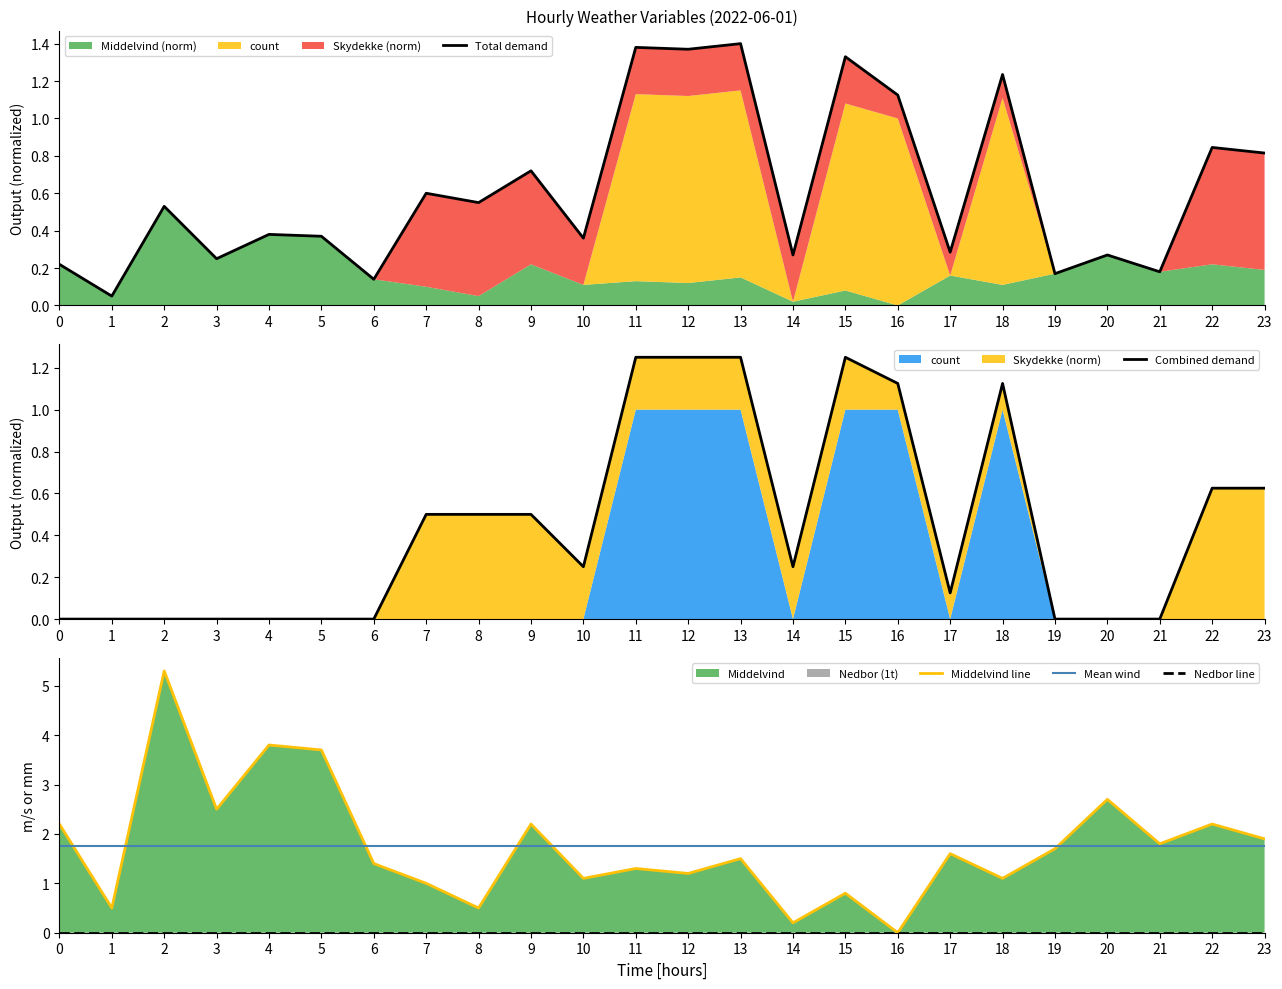

Reading left to right, list all the values displayed in this chart.

Total demand: 0.2	0.1	0.5	0.2	0.4	0.4	0.1	0.6	0.6	0.7	0.4	1.4	1.4	1.4	0.3	1.3	1.1	0.3	1.2	0.2	0.3	0.2	0.8	0.8
Combined demand: 0.0	0.0	0.0	0.0	0.0	0.0	0.0	0.5	0.5	0.5	0.2	1.2	1.2	1.2	0.2	1.2	1.1	0.1	1.1	0.0	0.0	0.0	0.6	0.6
Middelvind line: 2.2	0.5	5.3	2.5	3.8	3.7	1.4	1.0	0.5	2.2	1.1	1.3	1.2	1.5	0.2	0.8	0.0	1.6	1.1	1.7	2.7	1.8	2.2	1.9
Mean wind: 1.8	1.8	1.8	1.8	1.8	1.8	1.8	1.8	1.8	1.8	1.8	1.8	1.8	1.8	1.8	1.8	1.8	1.8	1.8	1.8	1.8	1.8	1.8	1.8
Nedbor line: 0.0	0.0	0.0	0.0	0.0	0.0	0.0	0.0	0.0	0.0	0.0	0.0	0.0	0.0	0.0	0.0	0.0	0.0	0.0	0.0	0.0	0.0	0.0	0.0